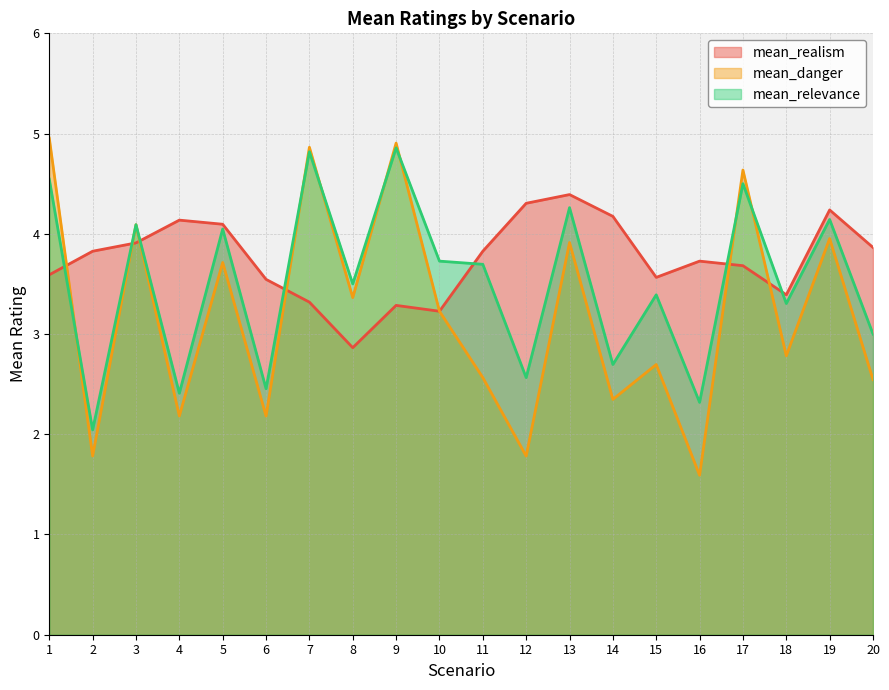

How many lines are shown in the chart?

3